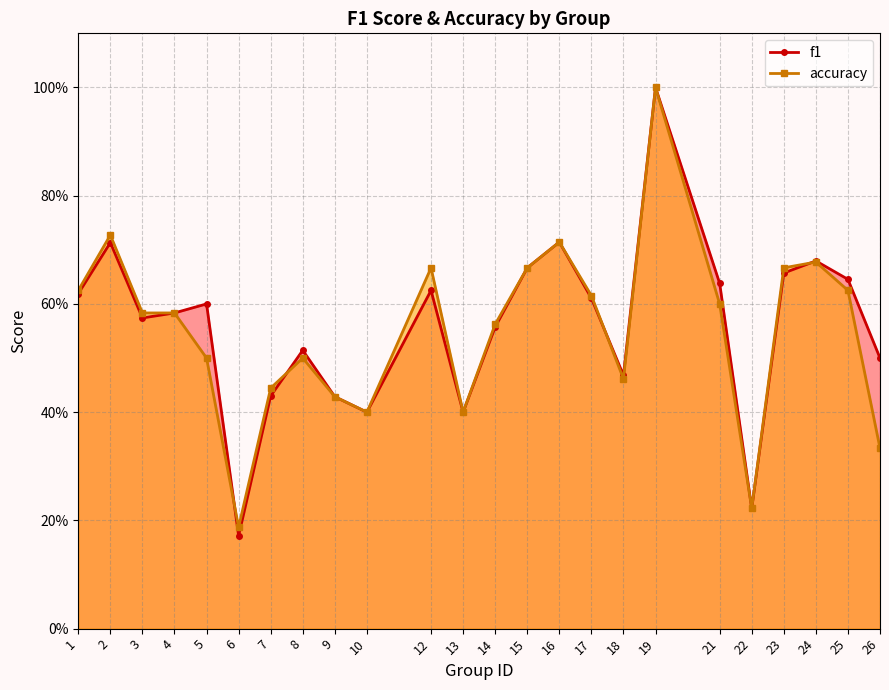

True or false: accuracy has a value of 0.4 at 10.

True